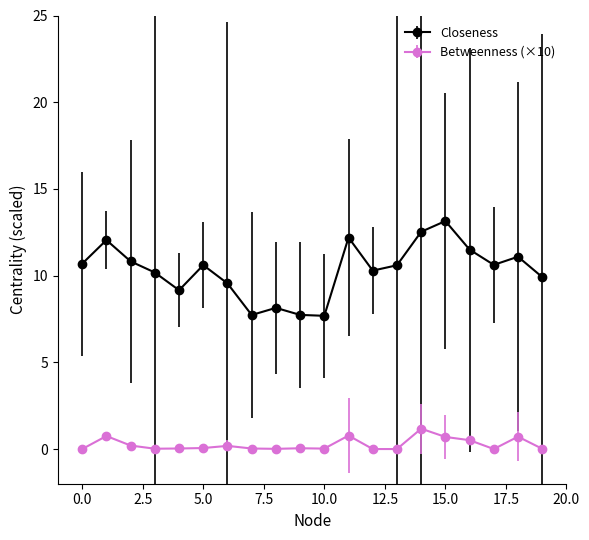

Which series has the largest total across all categories?

Closeness